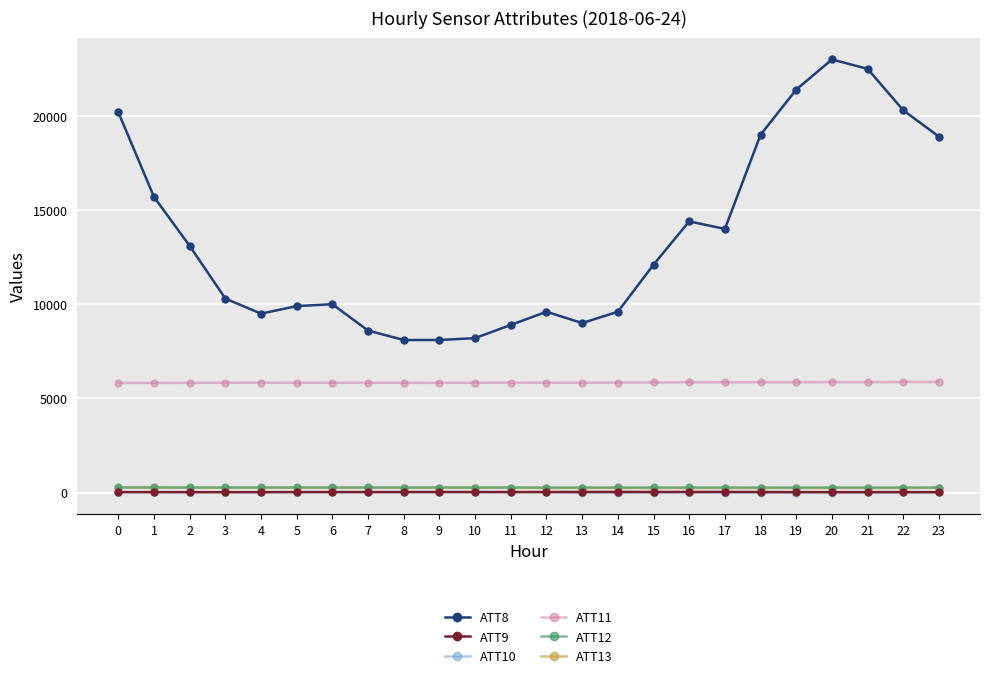

Which category has the highest value across all series?

20